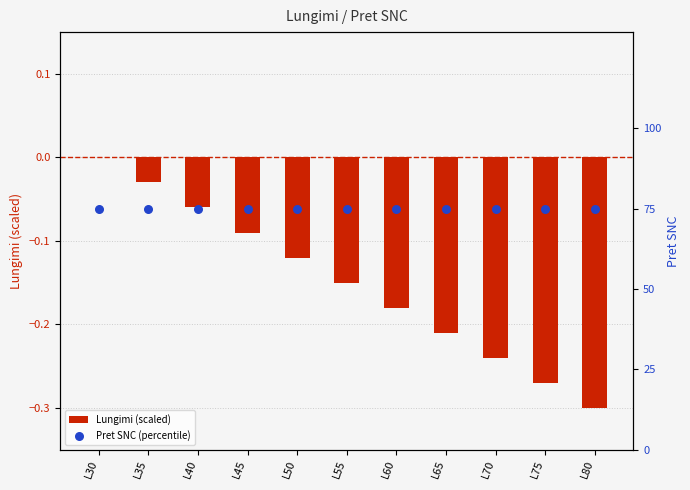

Which series reaches the minimum Y coordinate?

Lungimi (scaled)